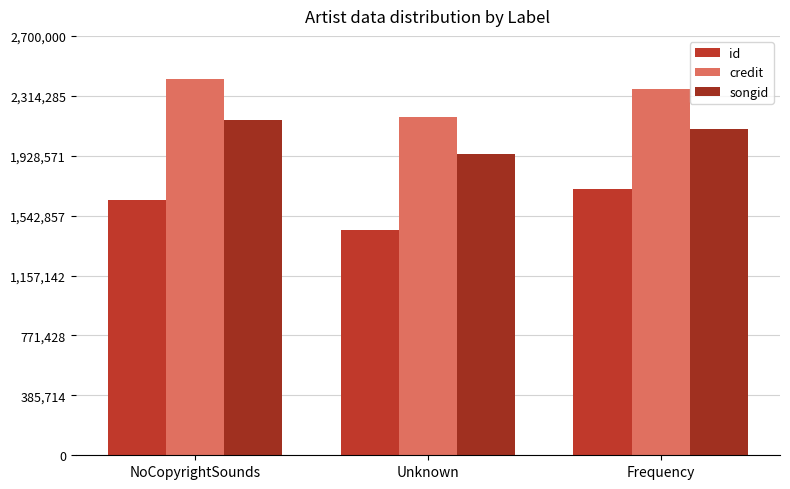

At which label does id reach its minimum?

Unknown